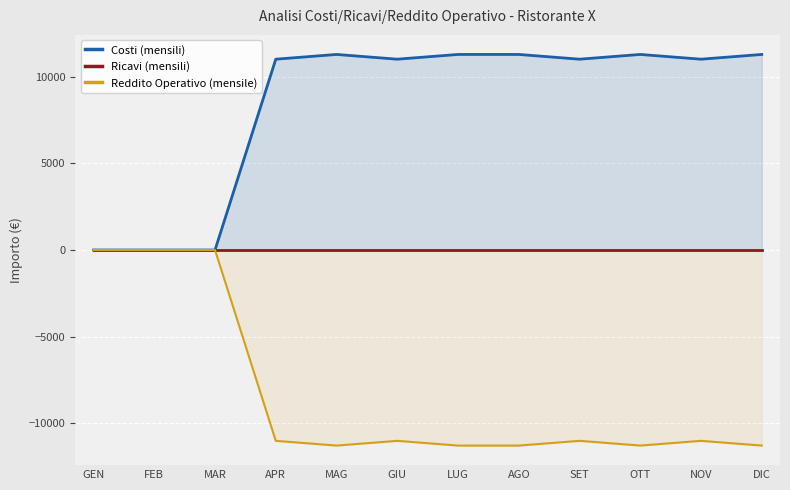

What is the label of the 6th point from the right?

LUG